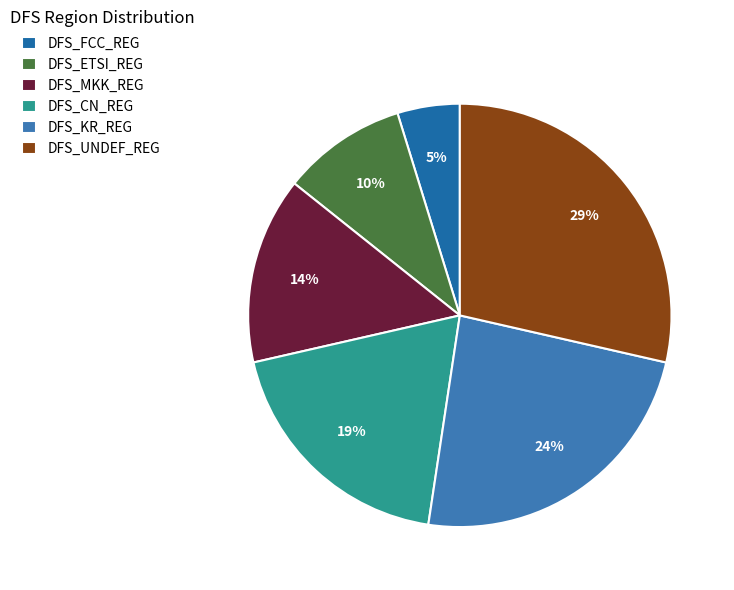

Is DFS_KR_REG the majority of the pie?

No